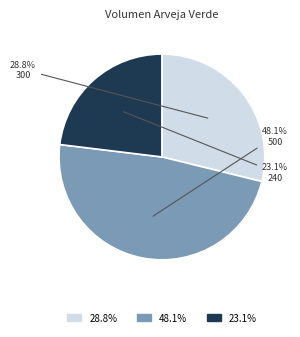

Is there a majority slice in this chart?

No